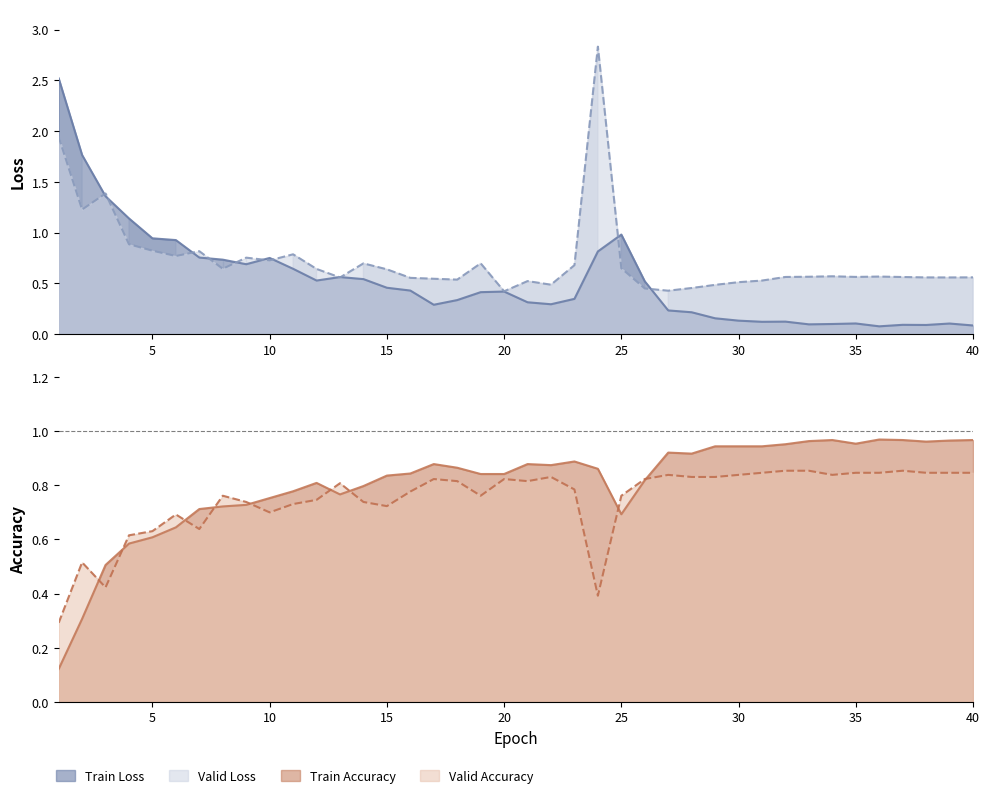

What is the greatest value displayed?

2.8